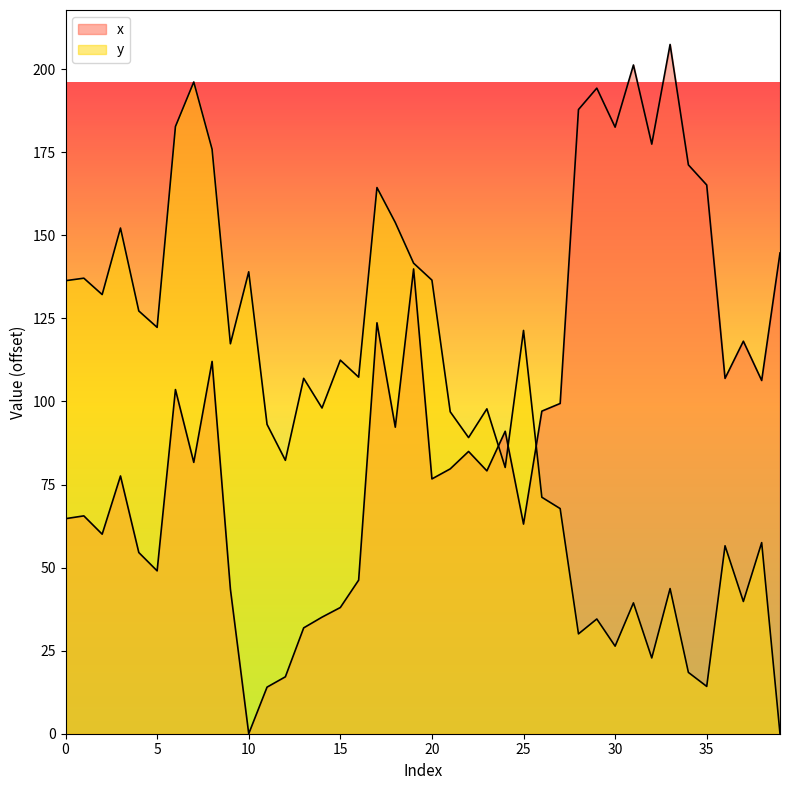

What is the difference between the maximum and minimum values in the y series?

196.2